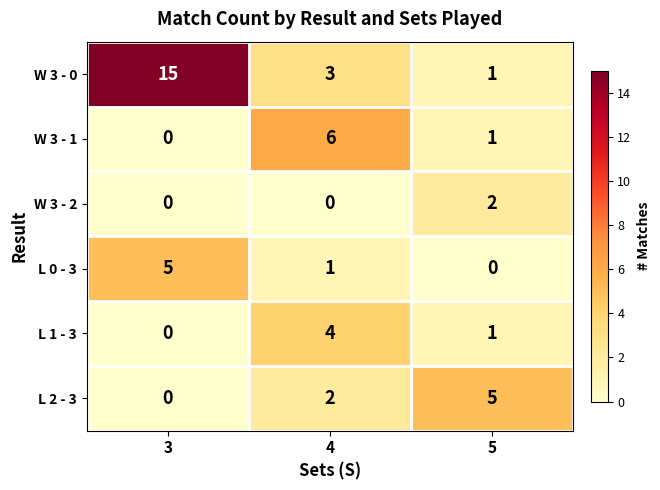

At which category does the chart reach its peak across all series?

3